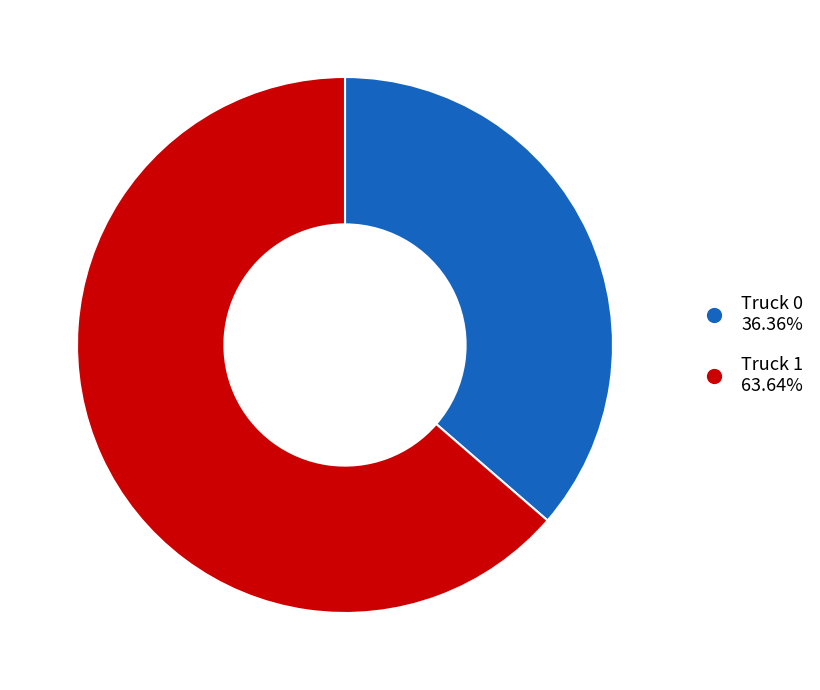

Is it true that Truck 1 is 74% of the pie?

False